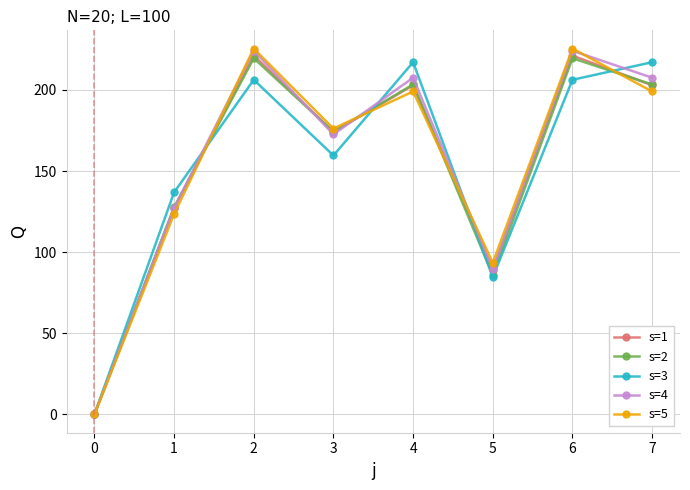

At which category does s=2 reach its first local peak?

2